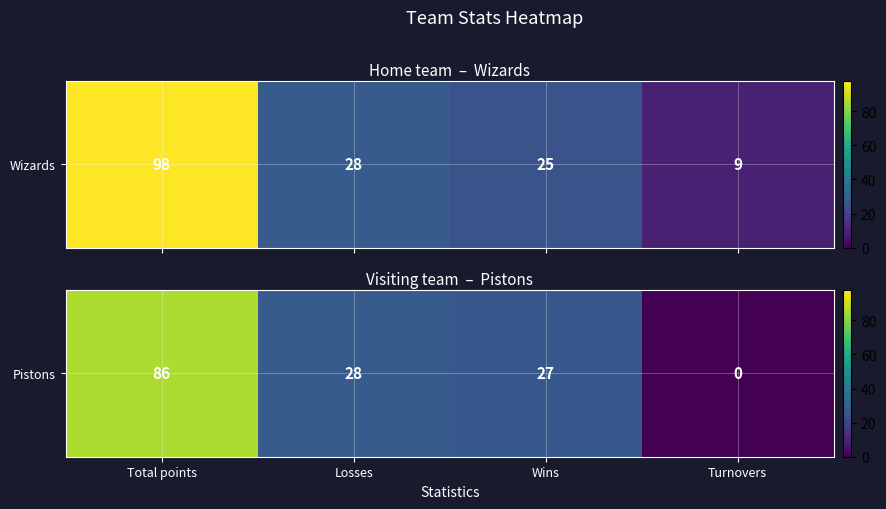

Count the number of data series in this chart.

1